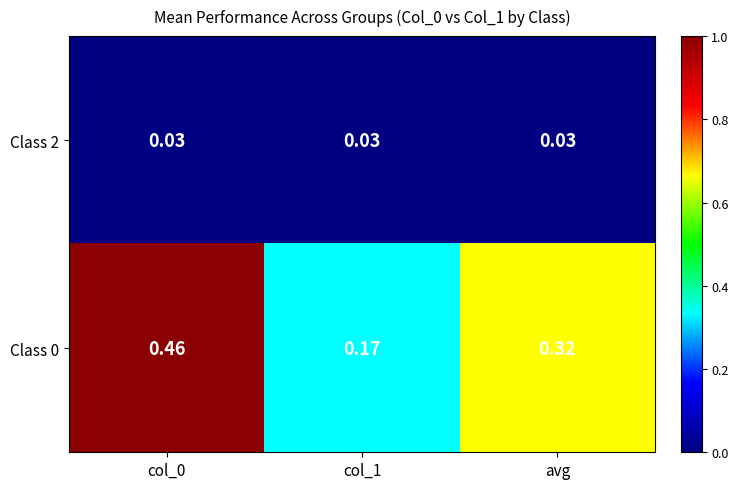

Is the value of Class 0 at avg greater than the value of Class 2 at col_1?

Yes